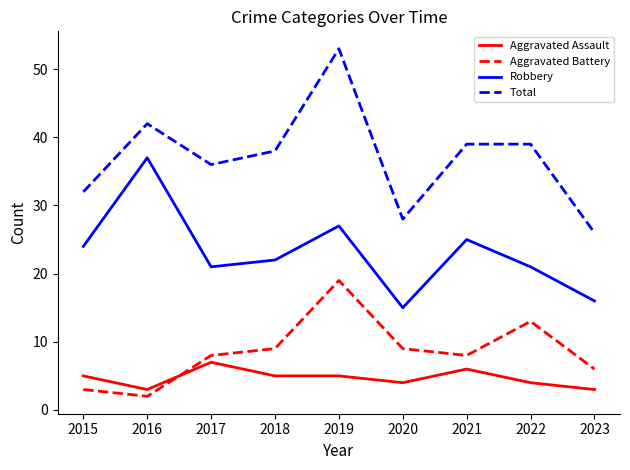

Reading right to left, extract all data points from this chart.

Aggravated Assault: 2023=3	2022=4	2021=6	2020=4	2019=5	2018=5	2017=7	2016=3	2015=5
Aggravated Battery: 2023=6	2022=13	2021=8	2020=9	2019=19	2018=9	2017=8	2016=2	2015=3
Robbery: 2023=16	2022=21	2021=25	2020=15	2019=27	2018=22	2017=21	2016=37	2015=24
Total: 2023=26	2022=39	2021=39	2020=28	2019=53	2018=38	2017=36	2016=42	2015=32